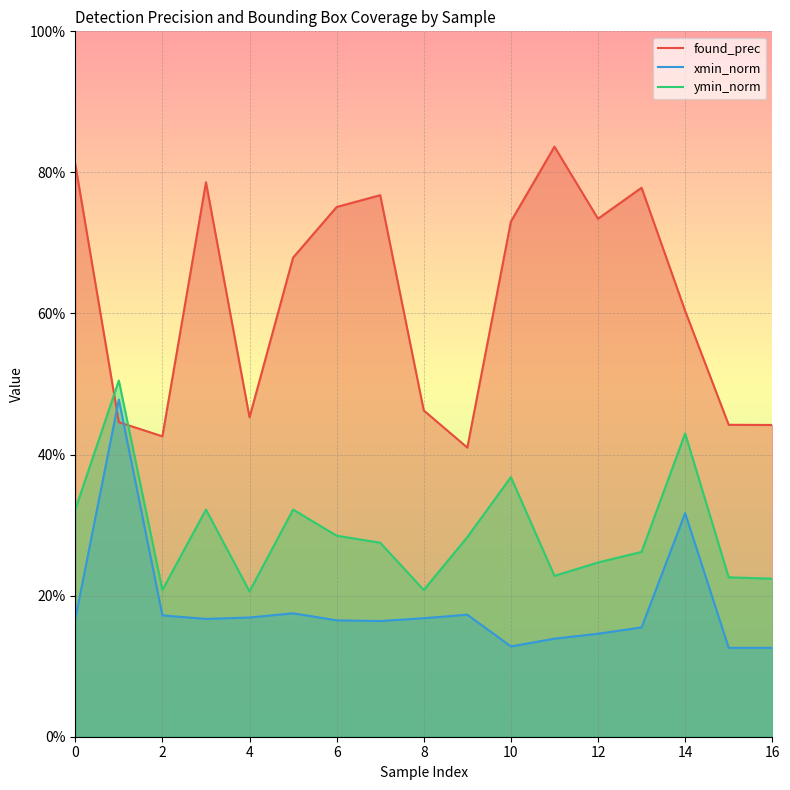

What is the average value of the xmin_norm series?

0.2